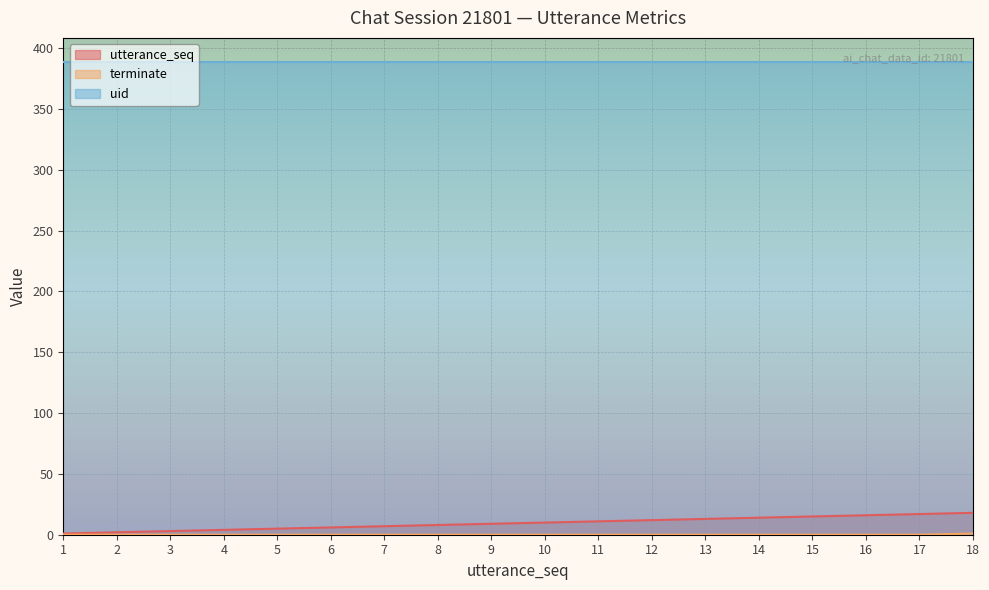

True or false: terminate and utterance_seq intersect in this chart.

False